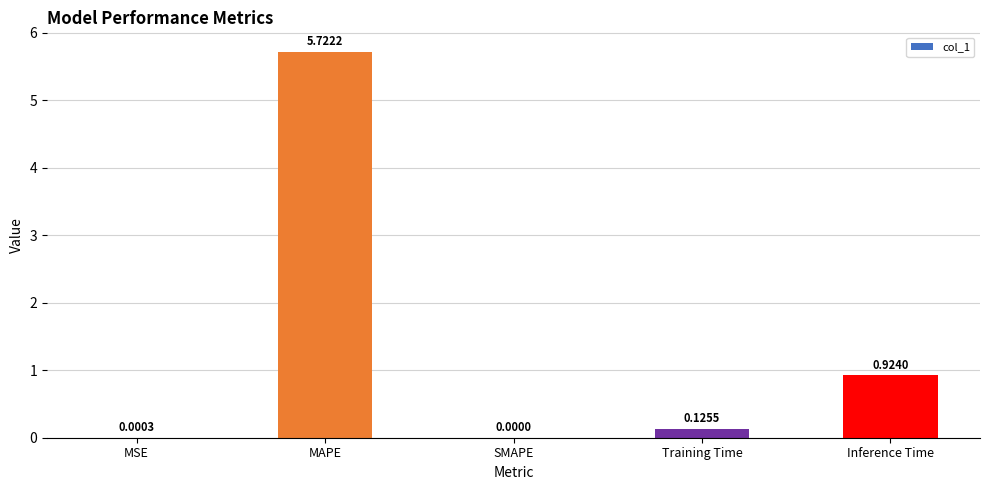

Where is the data nearest to the value 2?

Inference Time